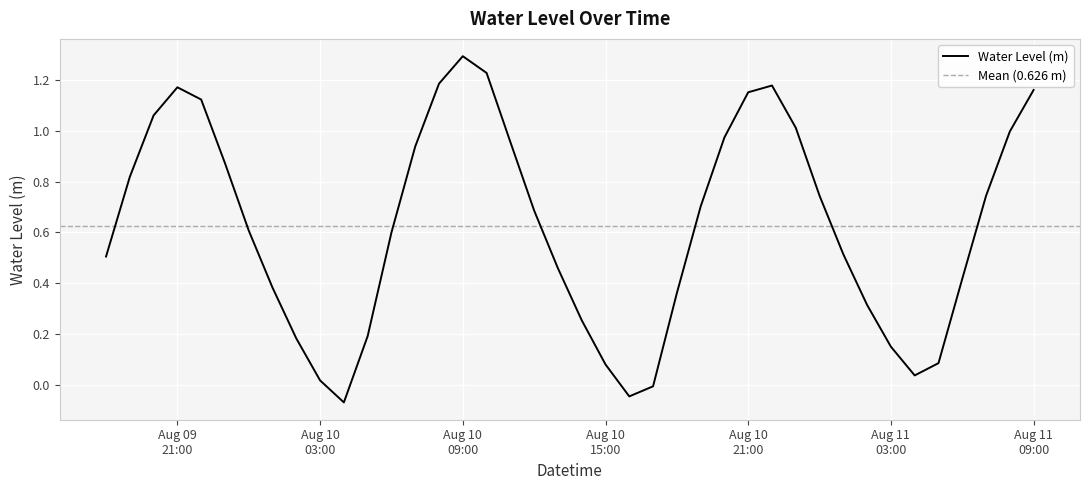

Which label corresponds to the largest value in the chart?

Aug 10 09:00